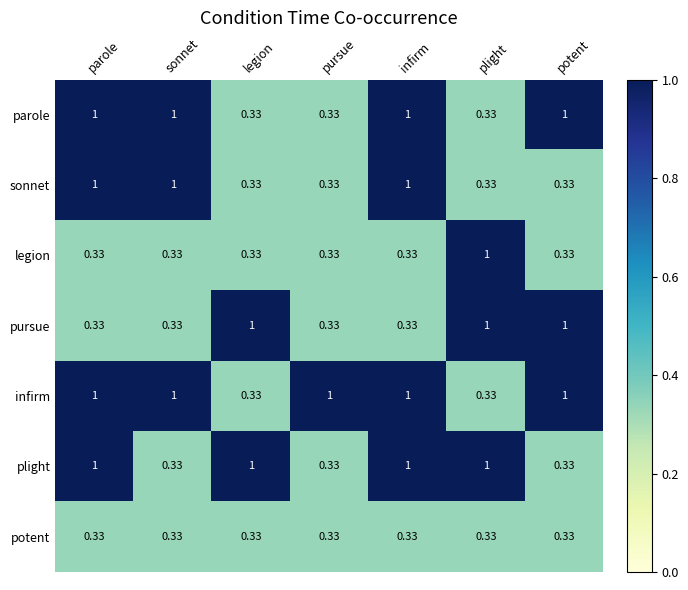

Which series changed the most between parole and sonnet?

plight